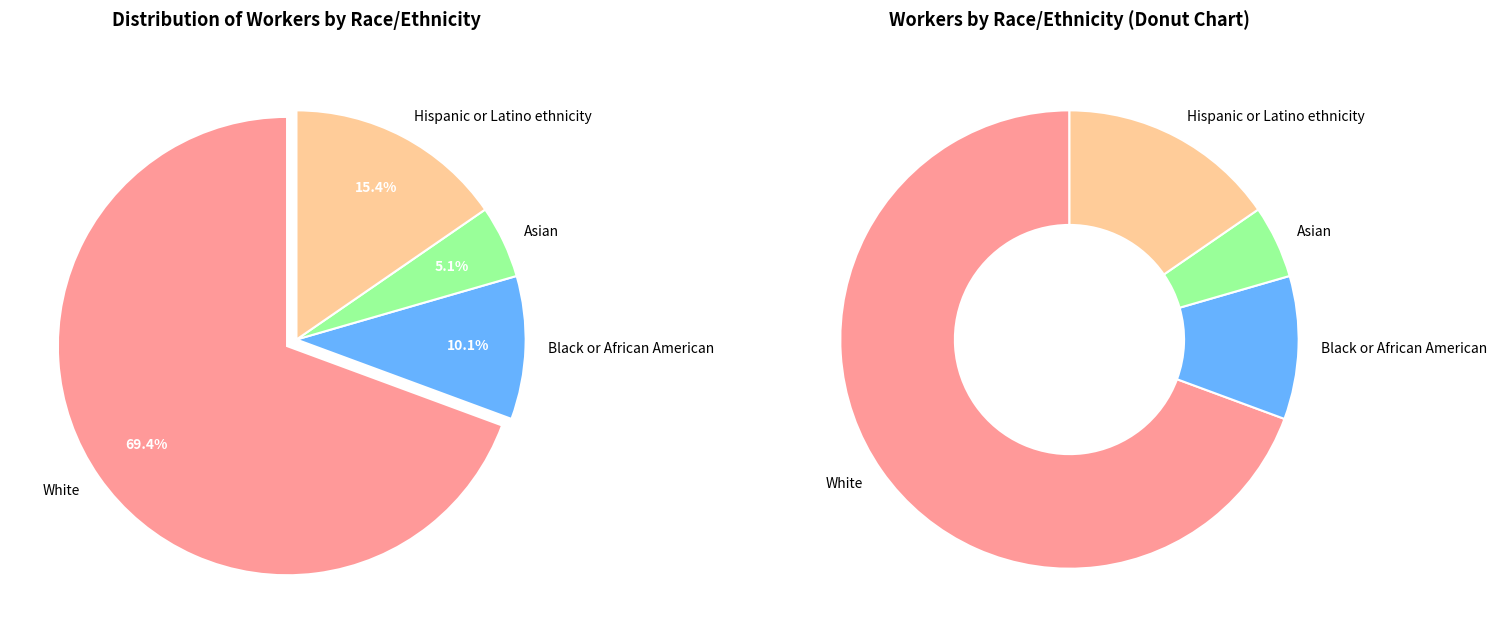

To the nearest percent, what is the difference between the largest and smallest slice percentages?

64%